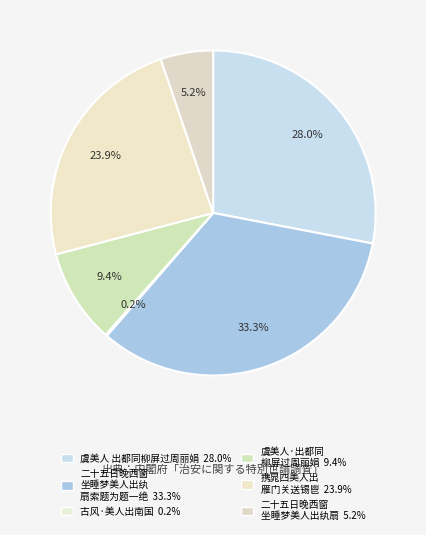

Count the number of slices in the pie.

6